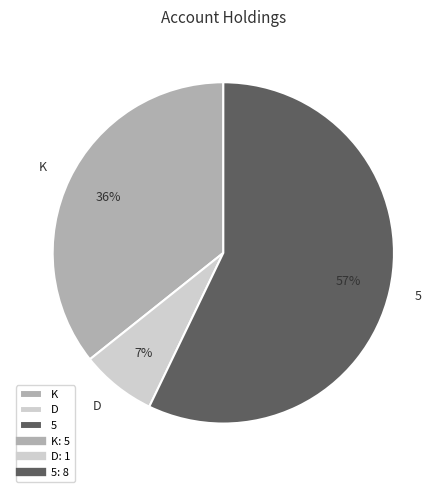

Between 5 and K, which is larger?

5